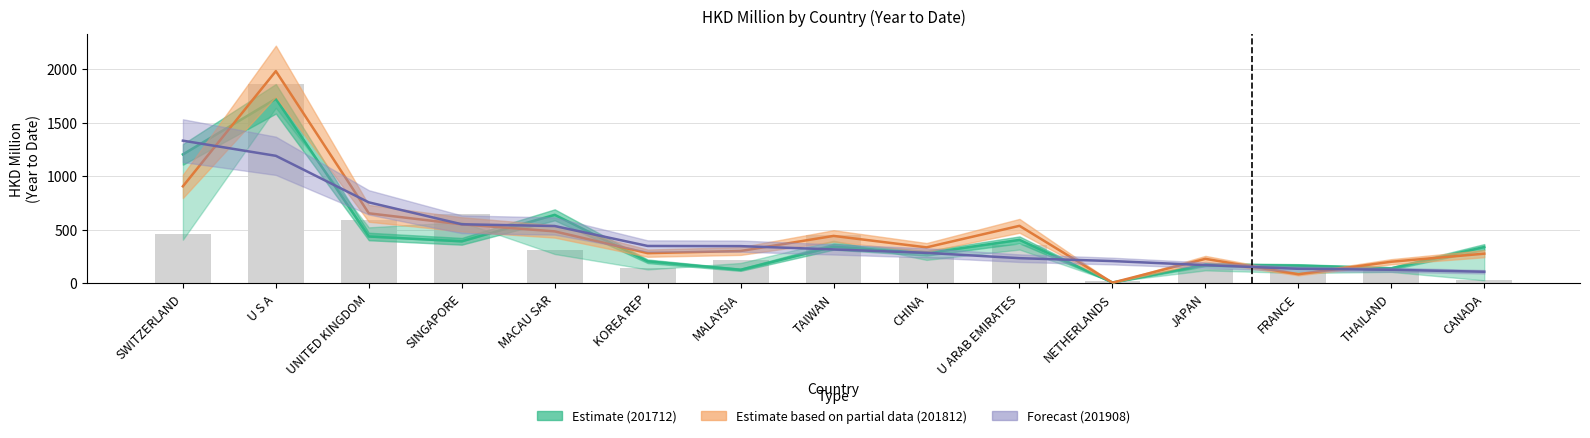

At which category is the sum across all series the highest?

U S A